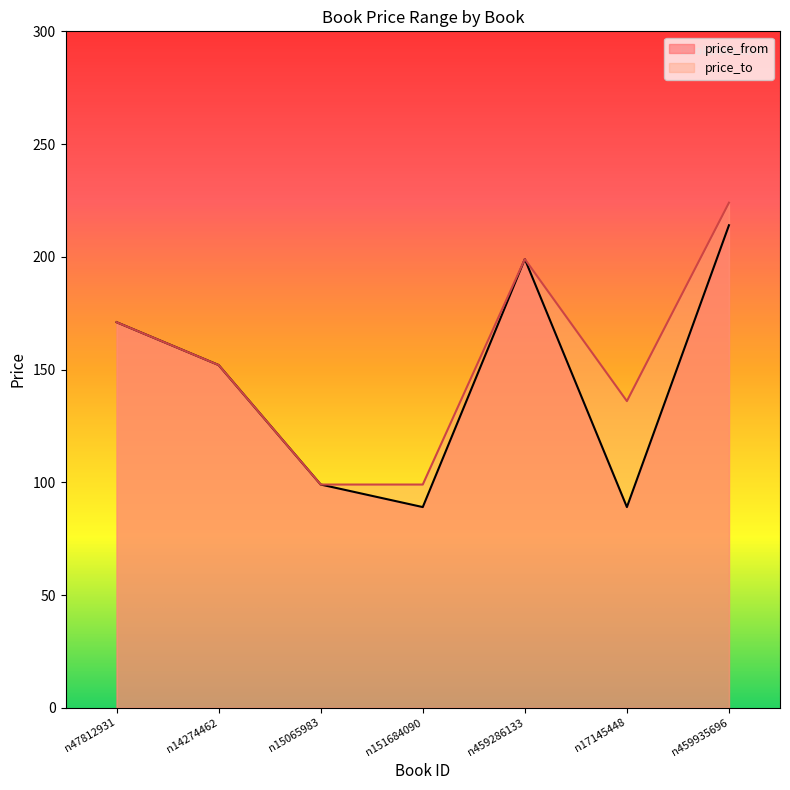

True or false: price_from and price_to cross at least once.

False